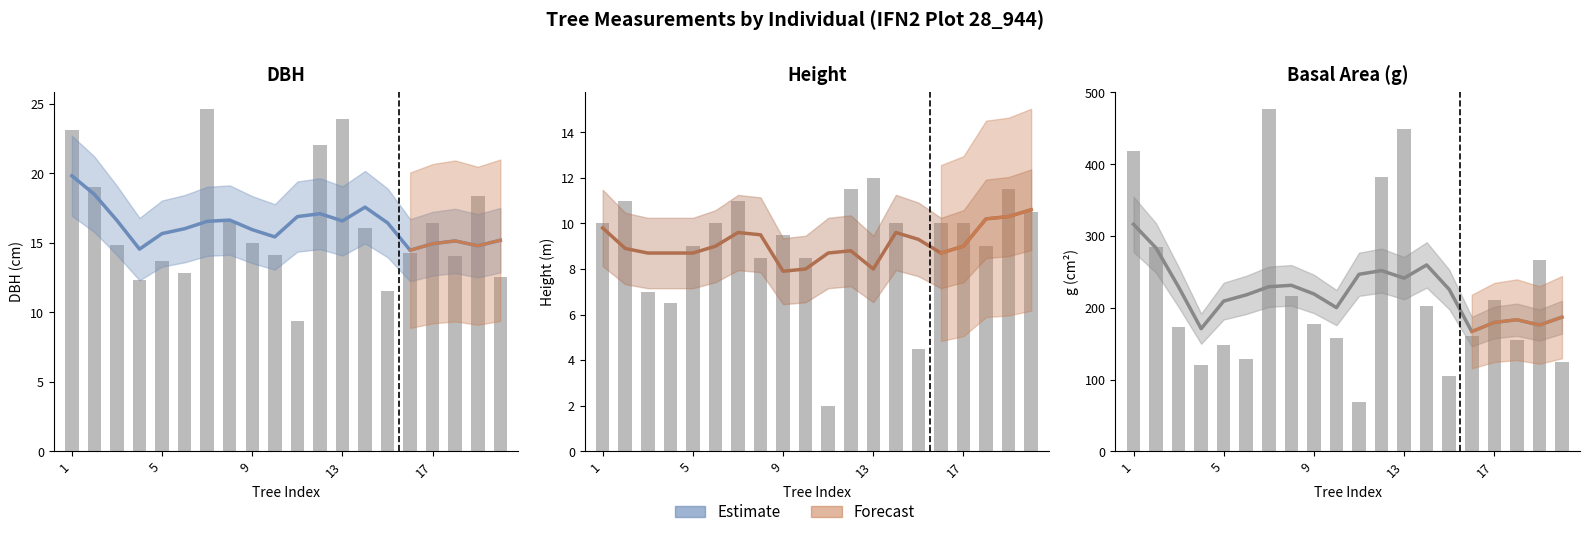

True or false: g has a value of 119.8 at 4.

True